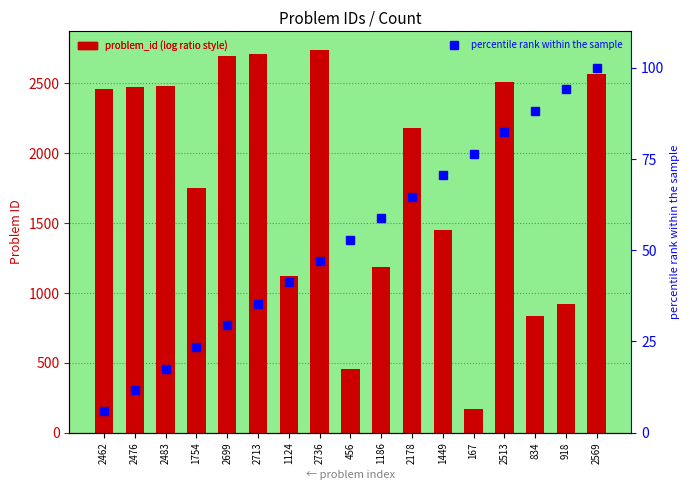

What is the maximum value shown in the chart?

2736.0